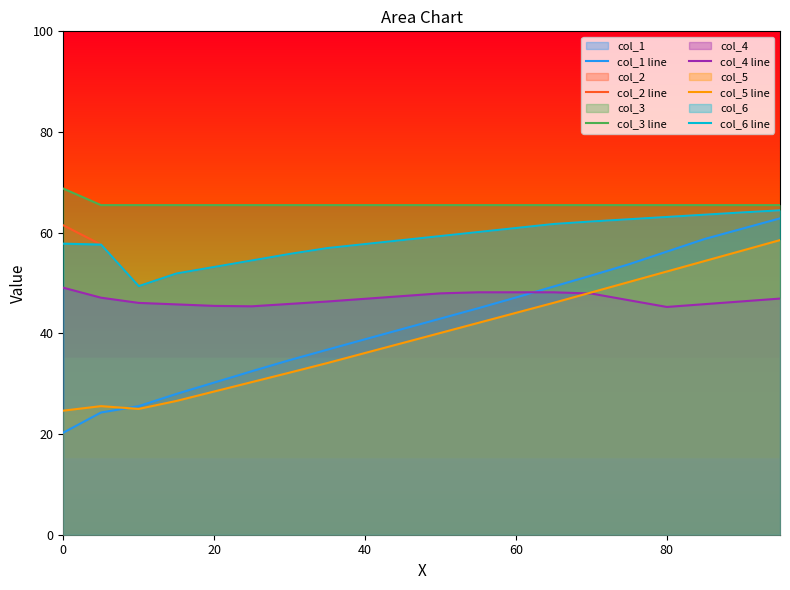

What is the value of the col_1 line point at the 20th from the left?

62.8